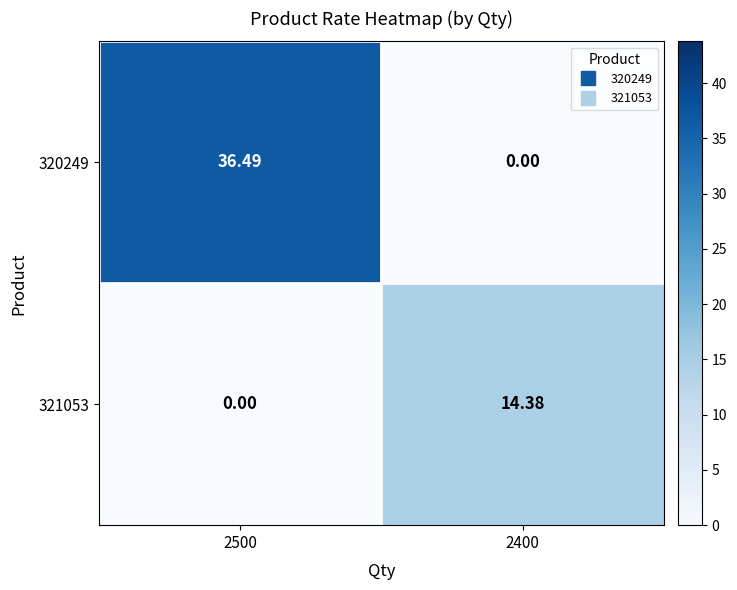

Which category has the highest value across all series?

2500